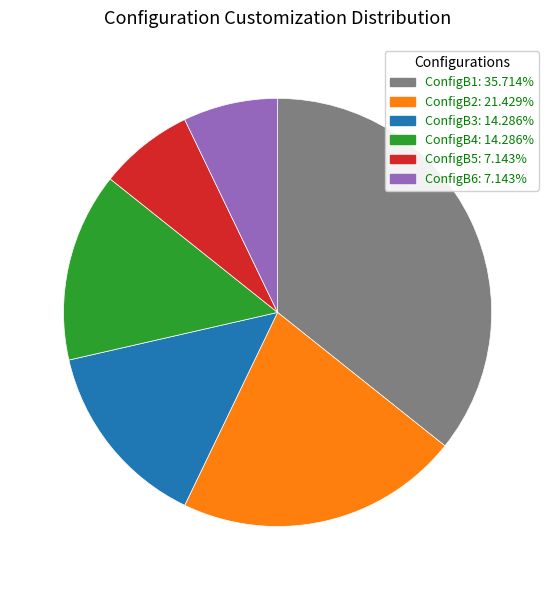

What is the ratio of the value at ConfigB3 to the value at ConfigB5?

2.0